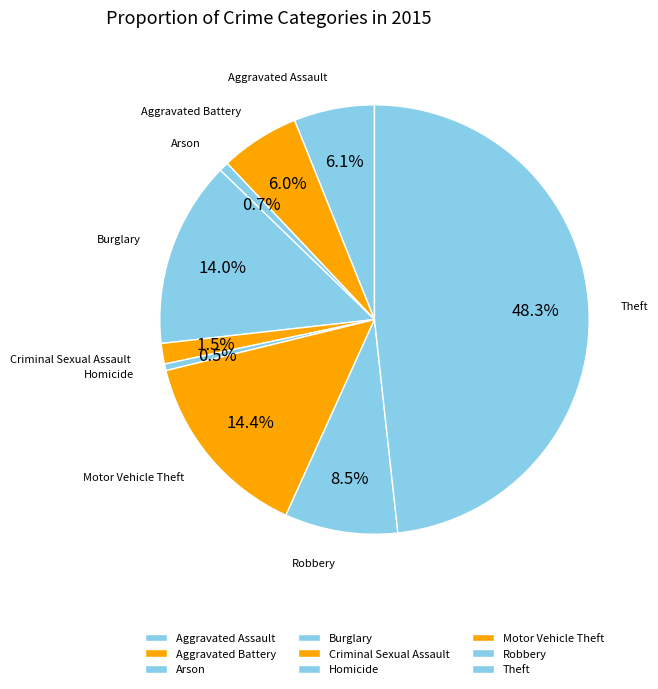

Approximately how many times larger is the value at Burglary compared to Theft?

0.3